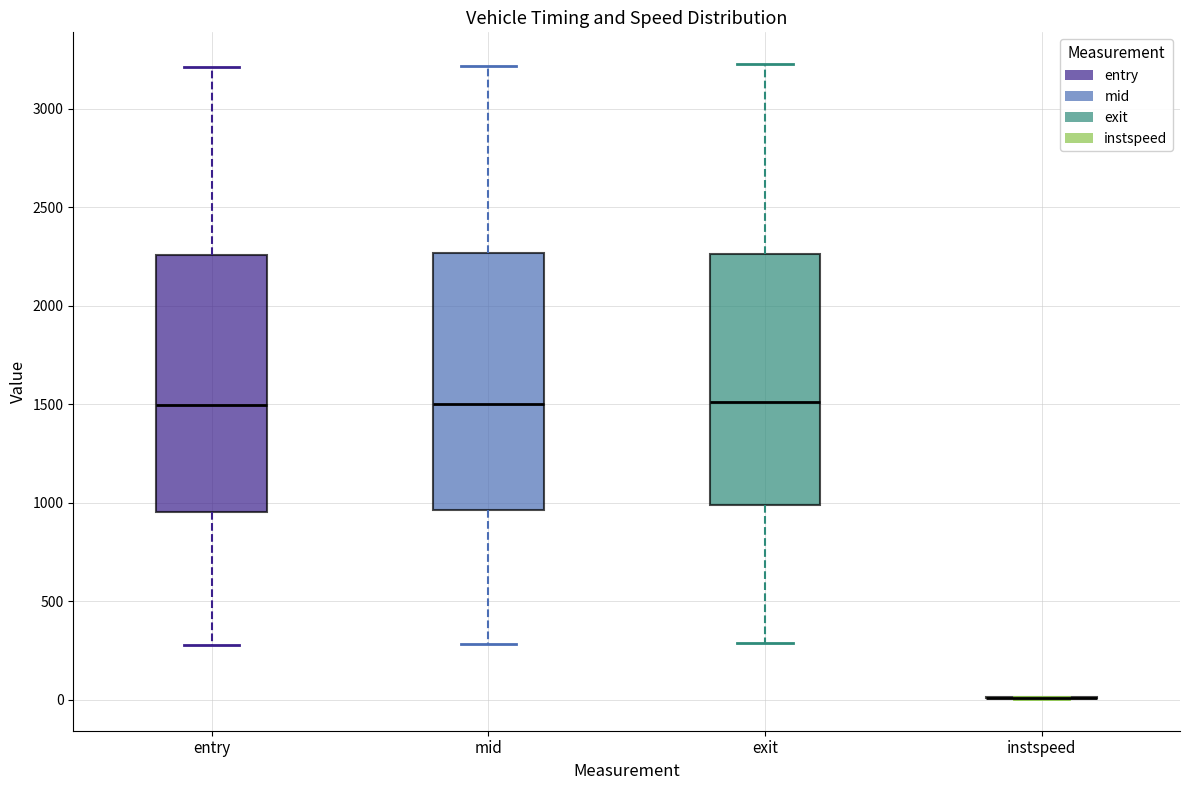

Reading left to right, read every box against the y-axis: the position of its median line, the range the box covers, and the ends of its whiskers. The values are not printed on the chart, so give them approximately, as read against the axis.

entry: median 1500, box 950 to 2250, whiskers 300 to 3200
mid: median 1500, box 950 to 2250, whiskers 300 to 3200
exit: median 1500, box 1000 to 2250, whiskers 300 to 3250
instspeed: box collapsed to a line at 0, whiskers 0 to 0